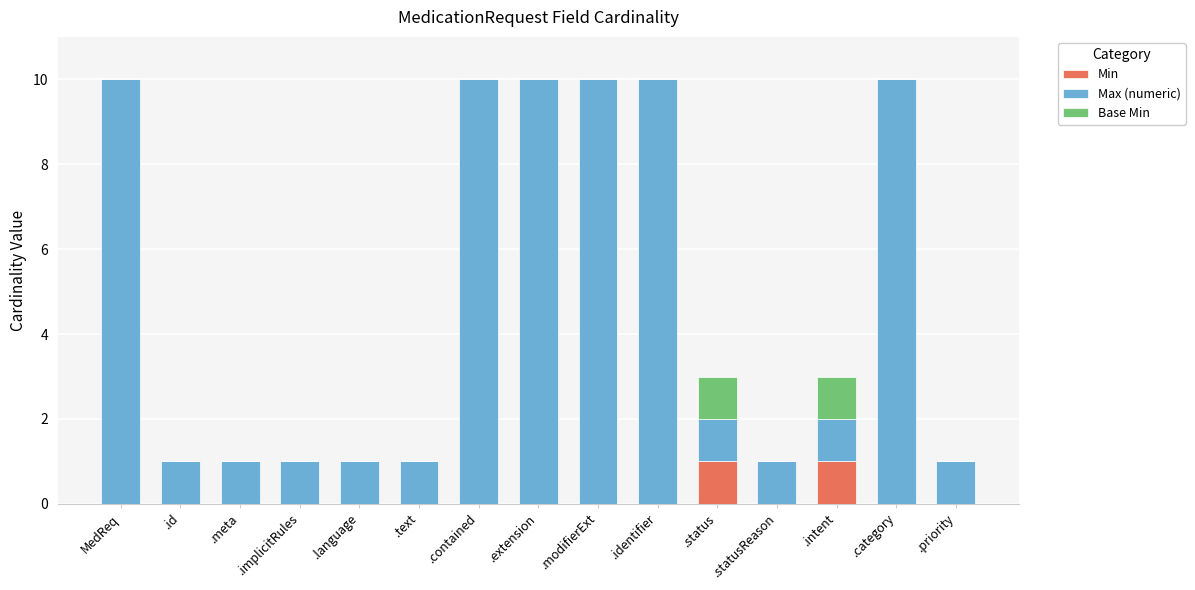

How many categories are shown in the chart?

15